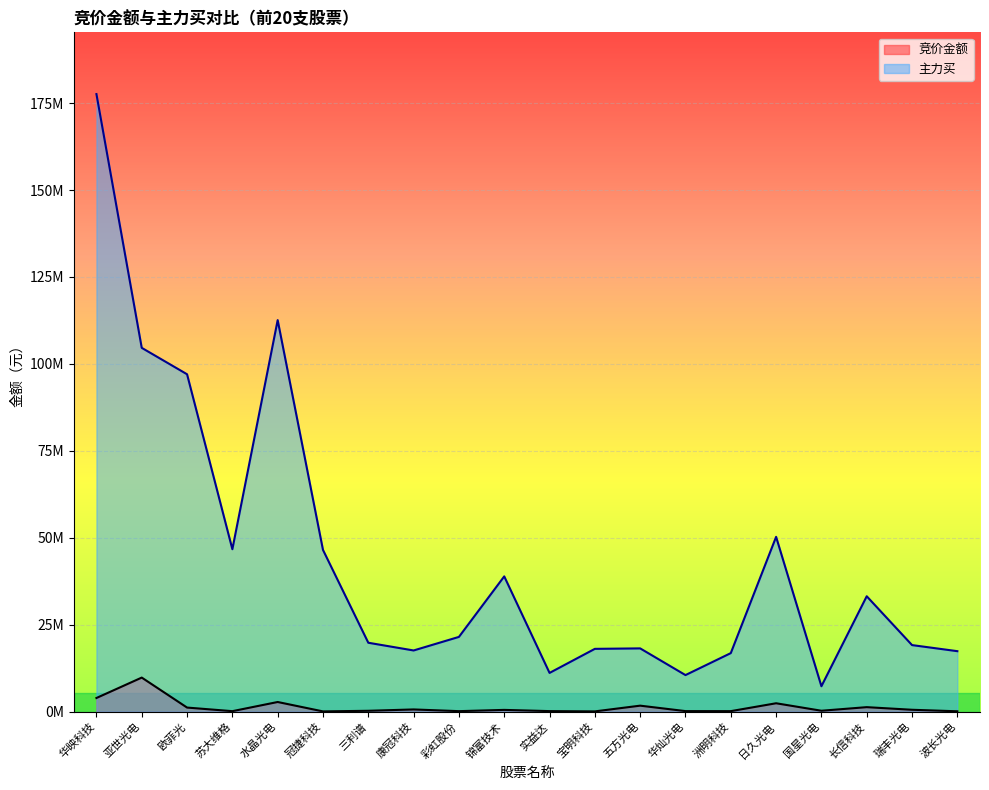

Does the chart display data point markers on the line(s)?

No